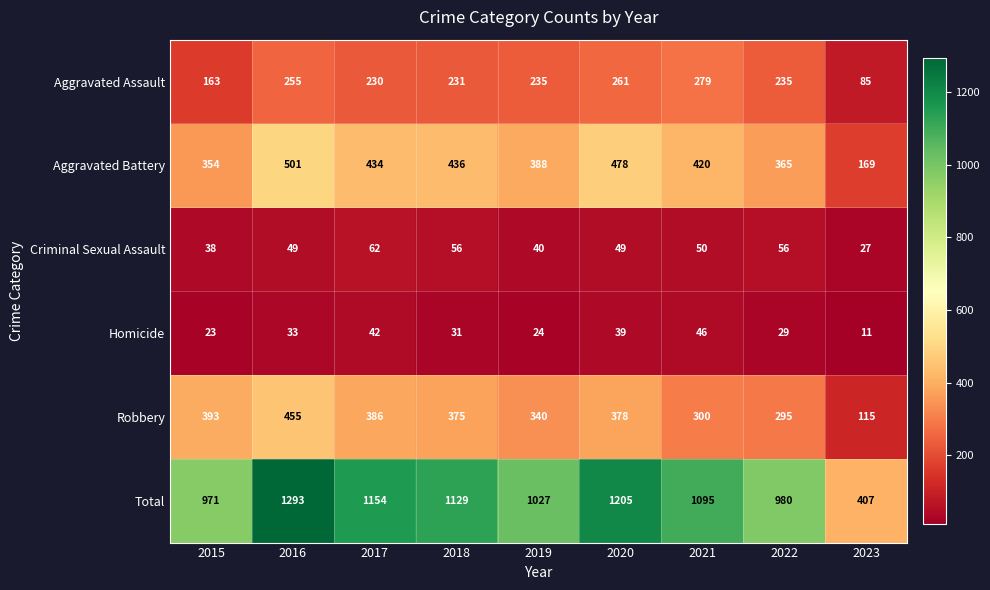

What is the average value of the Aggravated Battery series?

394